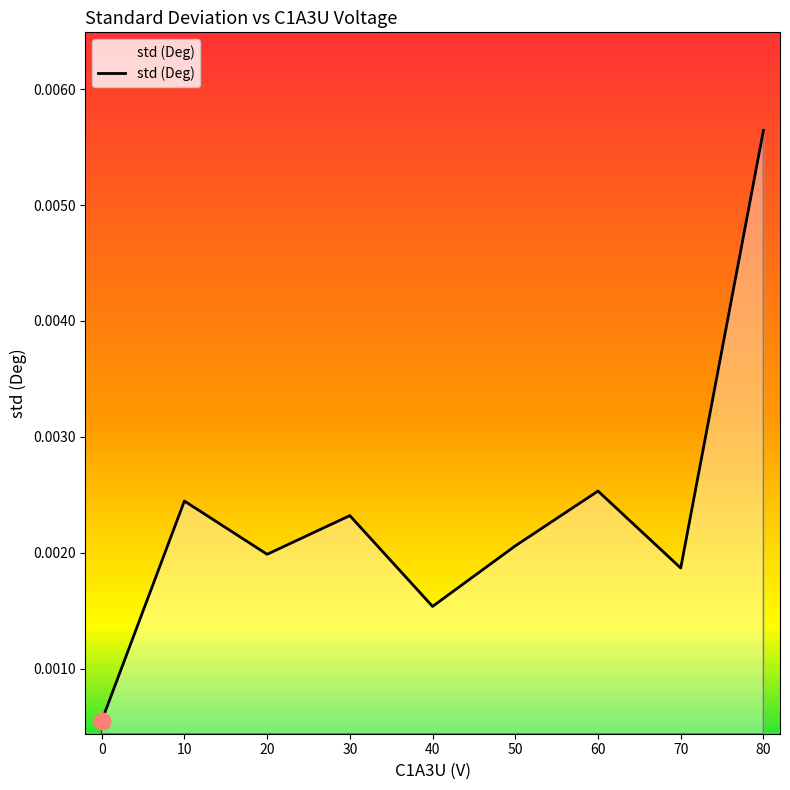

Between 40 and 20, which is larger?

20